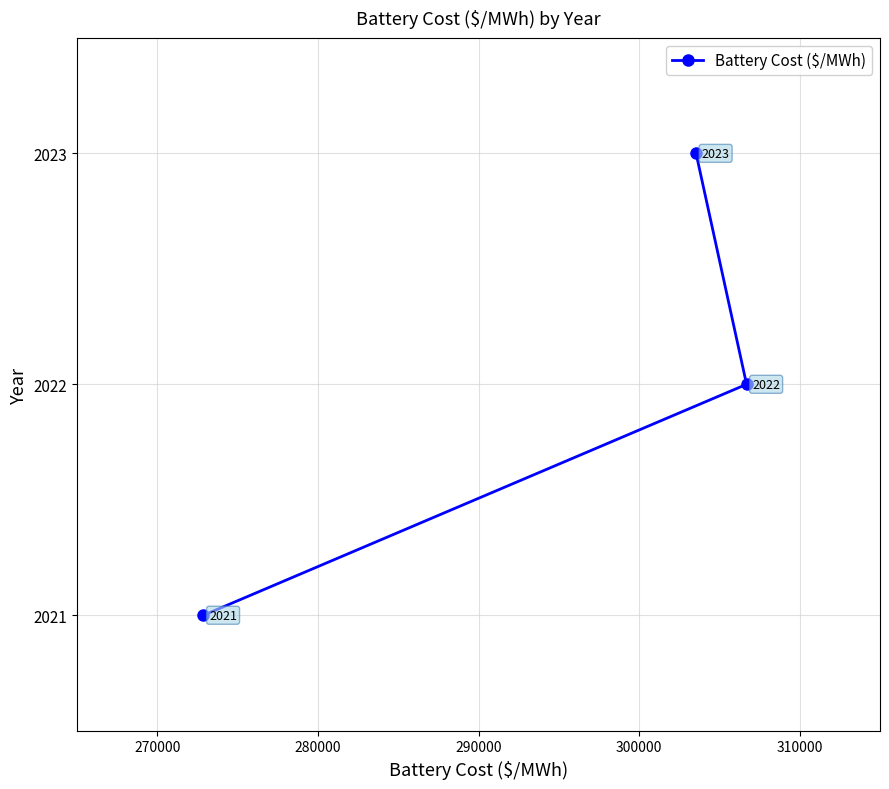

What is the value of the 2nd point from the left?

2023